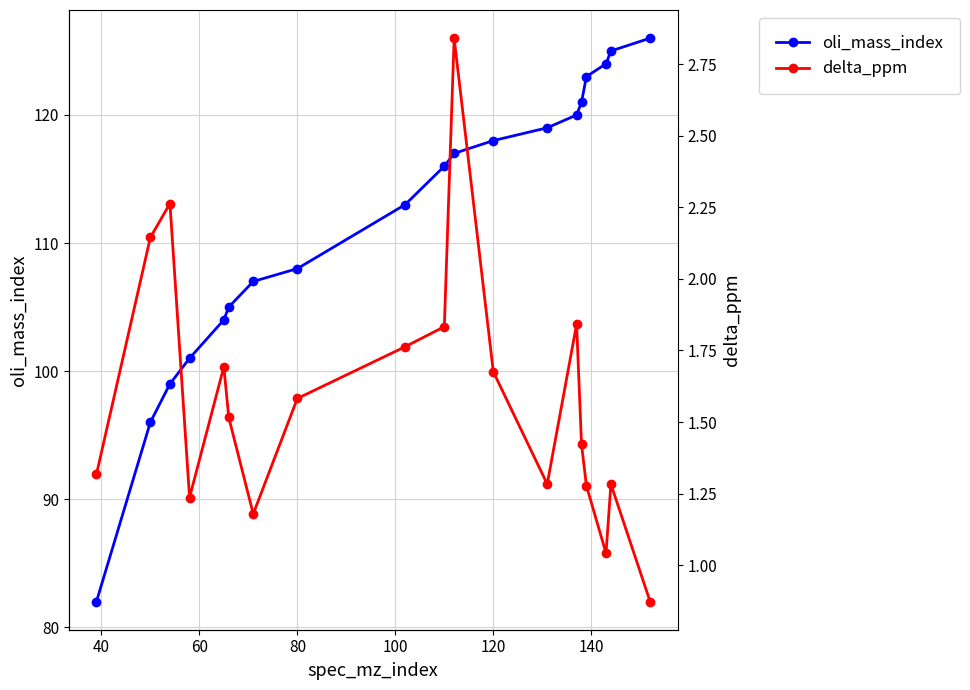

Count the number of categories in the chart.

19